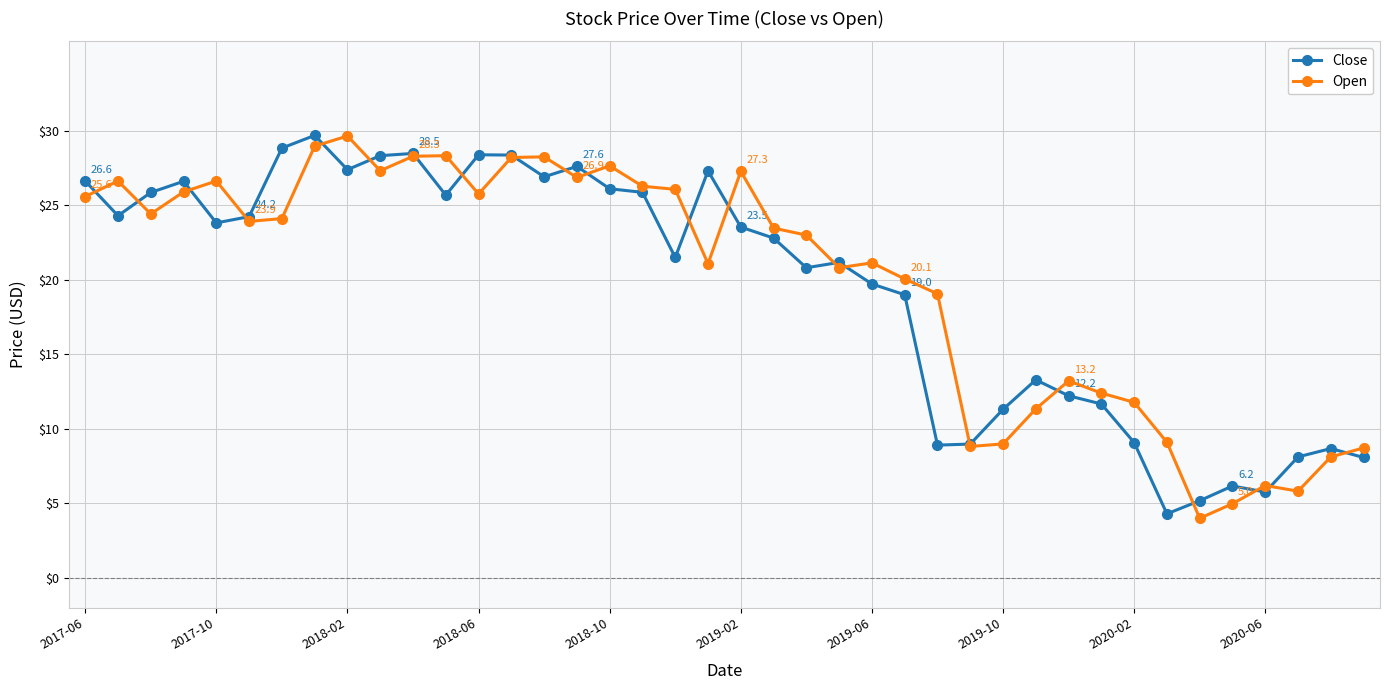

True or false: Open has more than 1 interior local peaks.

True